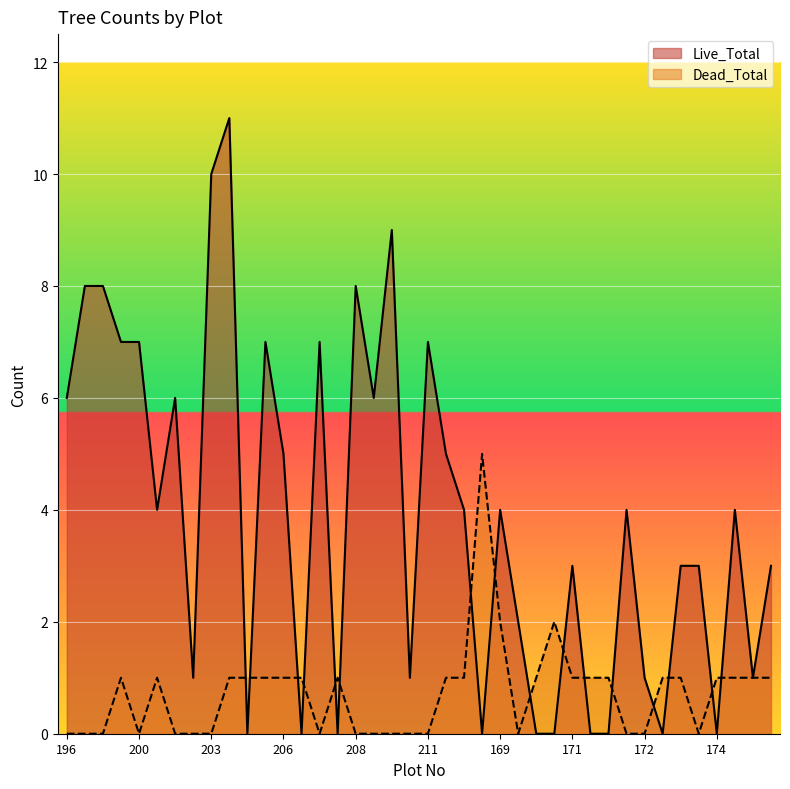

At which label is Live_Total closest to 5?

206